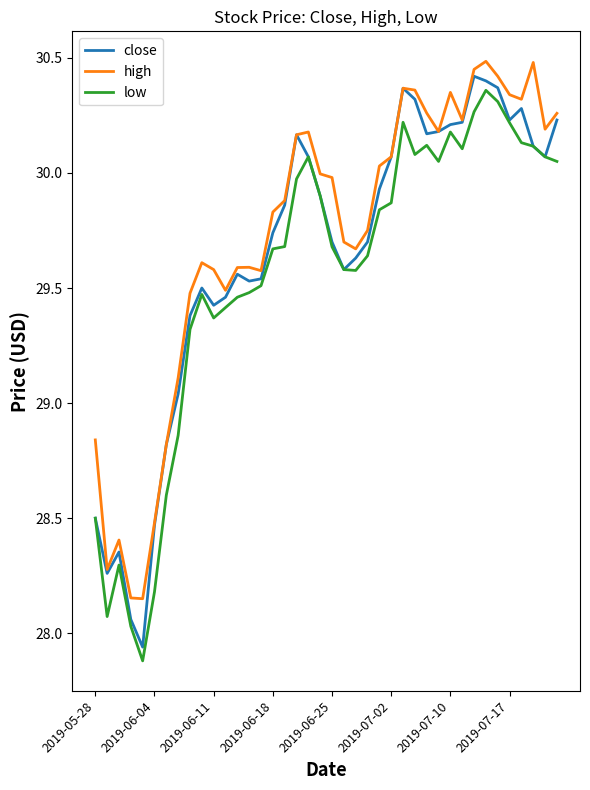

What is the difference between the second highest and second lowest values in the high series?

2.3